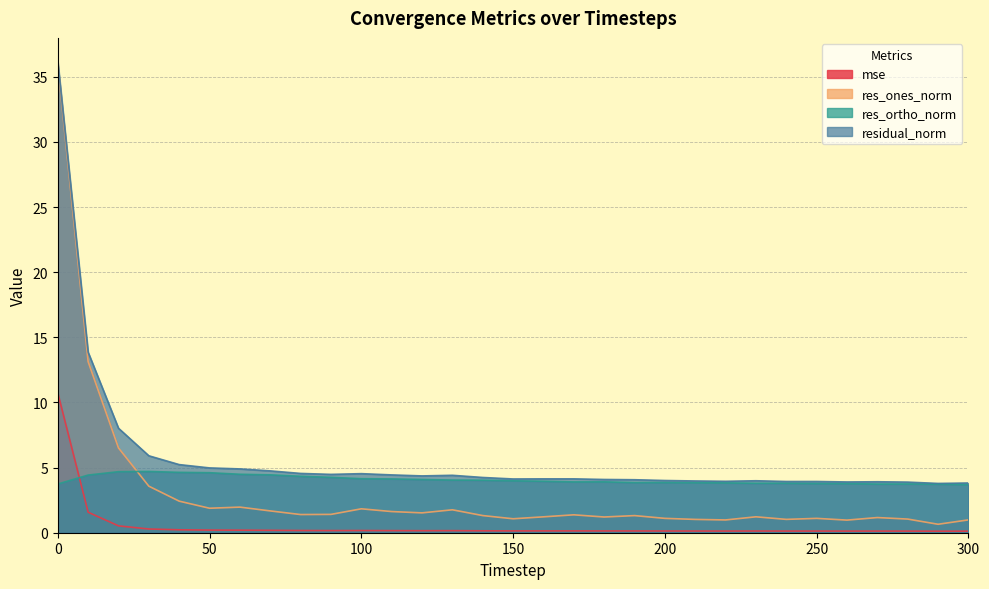

Rank the series at 50 from lowest to highest value.

mse, res_ones_norm, res_ortho_norm, residual_norm